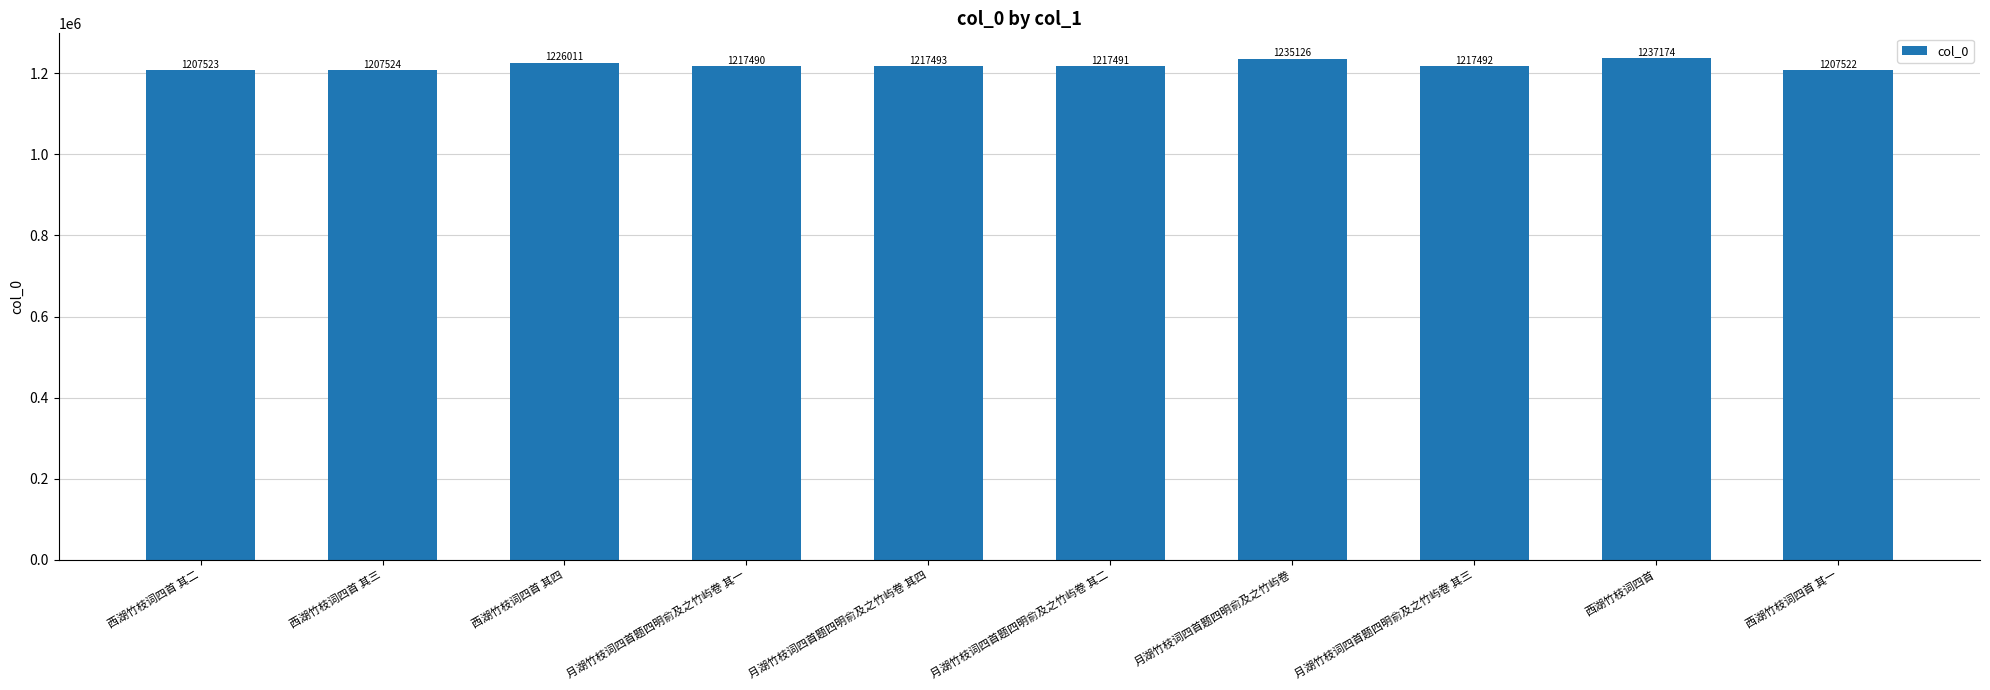

Rank the categories by value from lowest to highest.

西湖竹枝词四首 其一, 西湖竹枝词四首 其二, 西湖竹枝词四首 其三, 月湖竹枝词四首题四明俞及之竹屿卷 其一, 月湖竹枝词四首题四明俞及之竹屿卷 其二, 月湖竹枝词四首题四明俞及之竹屿卷 其三, 月湖竹枝词四首题四明俞及之竹屿卷 其四, 西湖竹枝词四首 其四, 月湖竹枝词四首题四明俞及之竹屿卷, 西湖竹枝词四首